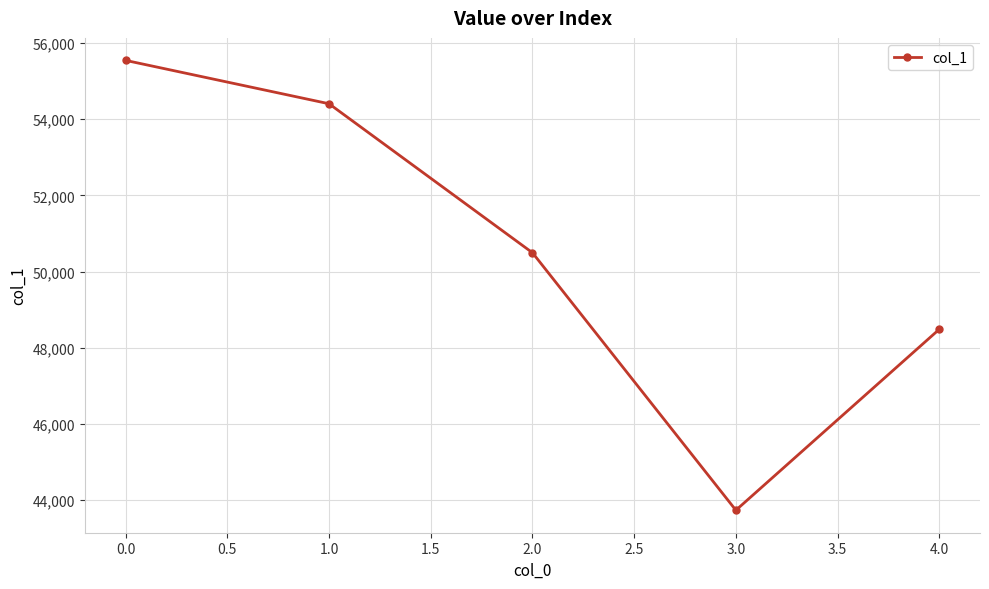

What is the change in value from 0.0 to 2.0?

-5047